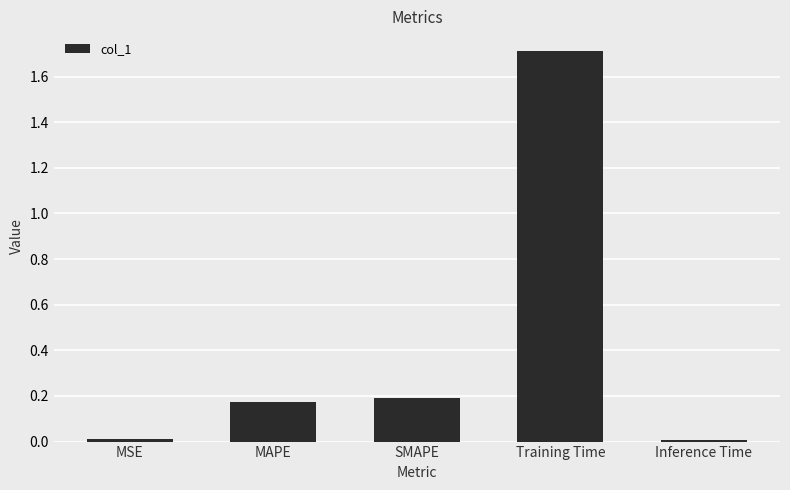

What is the change in value from SMAPE to Training Time?

+1.5